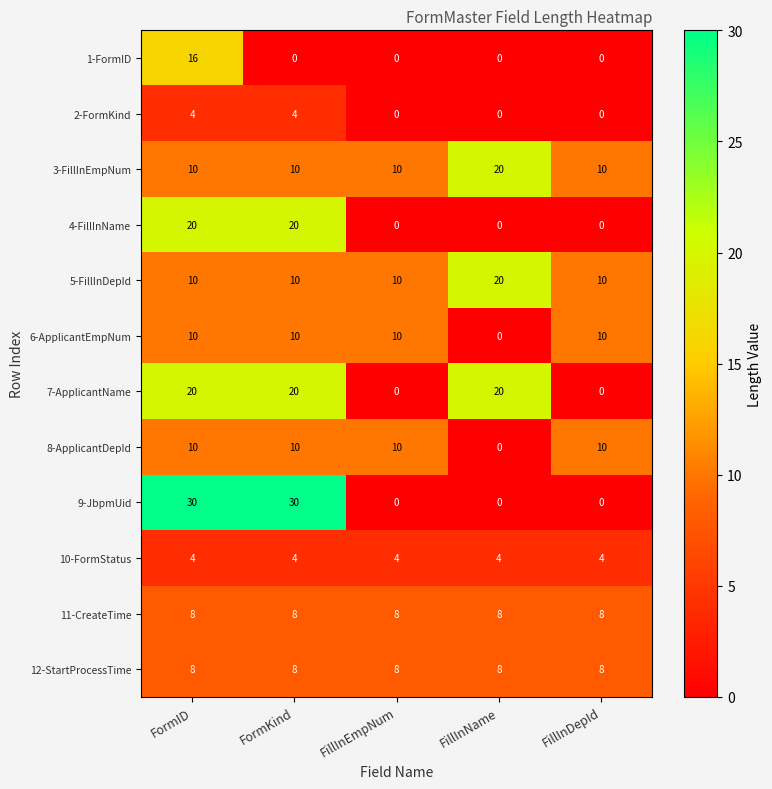

What is the difference between the 8-ApplicantDepId values at FillInDepId and FillInName?

10